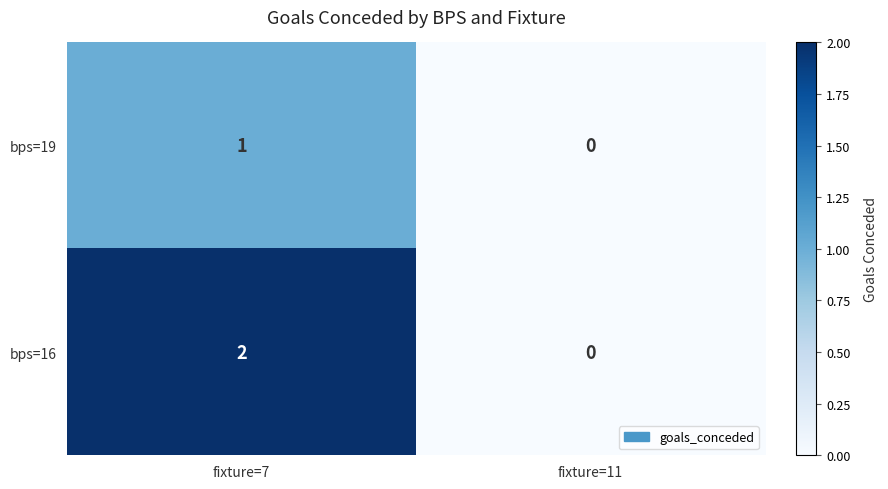

Between fixture=7 and fixture=11, which series saw the biggest shift?

bps=16